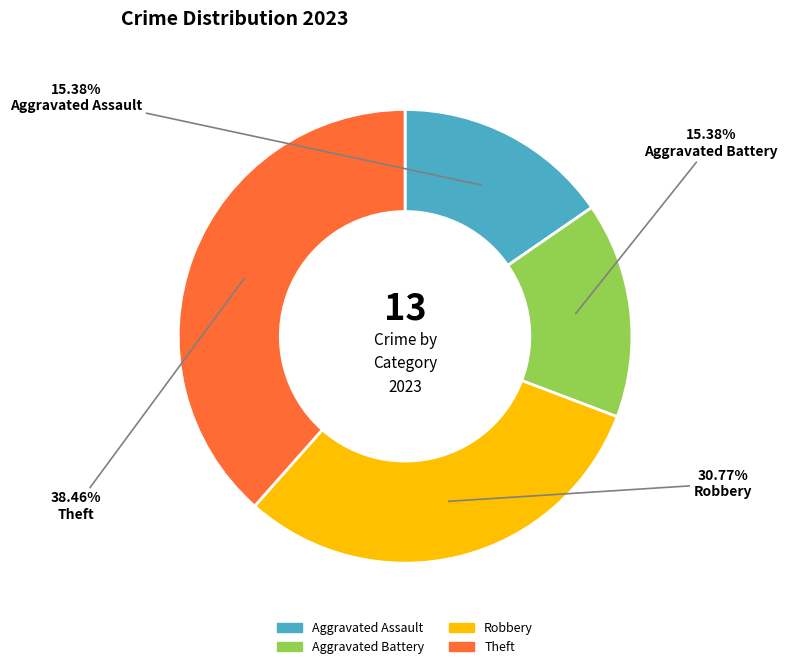

To the nearest percent, what portion does Aggravated Battery represent?

15%